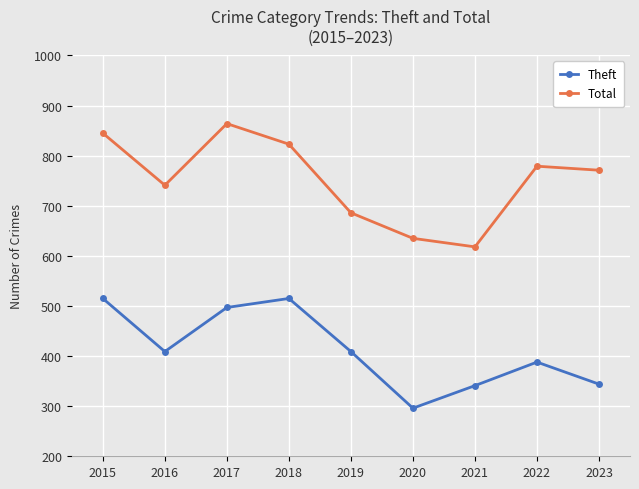

What are all the series names shown in the legend?

Theft, Total